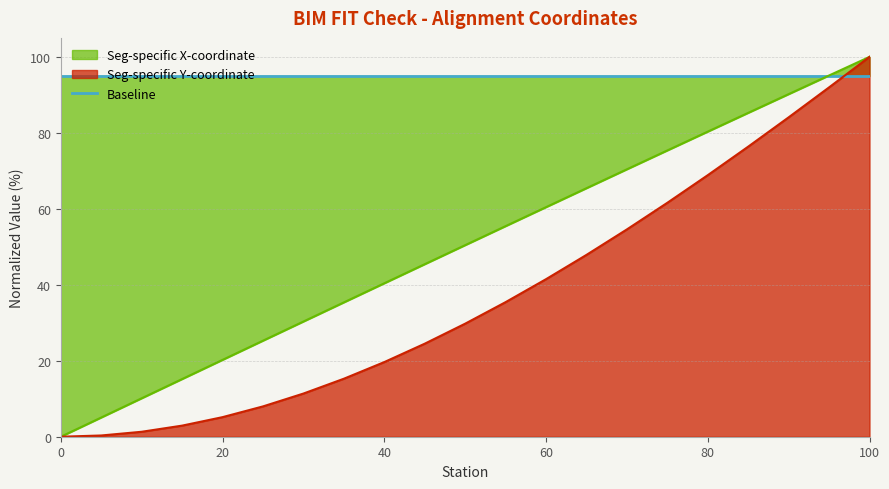

Reading left to right, transcribe all the data shown in this chart.

Seg-specific X-coordinate: 0=0.0	5=5.1	10=10.1	15=15.2	20=20.2	25=25.3	30=30.3	35=35.4	40=40.4	45=45.4	50=50.4	55=55.4	60=60.4	65=65.4	70=70.4	75=75.4	80=80.3	85=85.3	90=90.2	95=95.1	100=100.0
Seg-specific Y-coordinate: 0=0.0	5=0.3	10=1.3	15=2.9	20=5.2	25=8.0	30=11.4	35=15.3	40=19.7	45=24.5	50=29.8	55=35.4	60=41.5	65=47.9	70=54.6	75=61.6	80=68.9	85=76.4	90=84.1	95=92.0	100=100.0